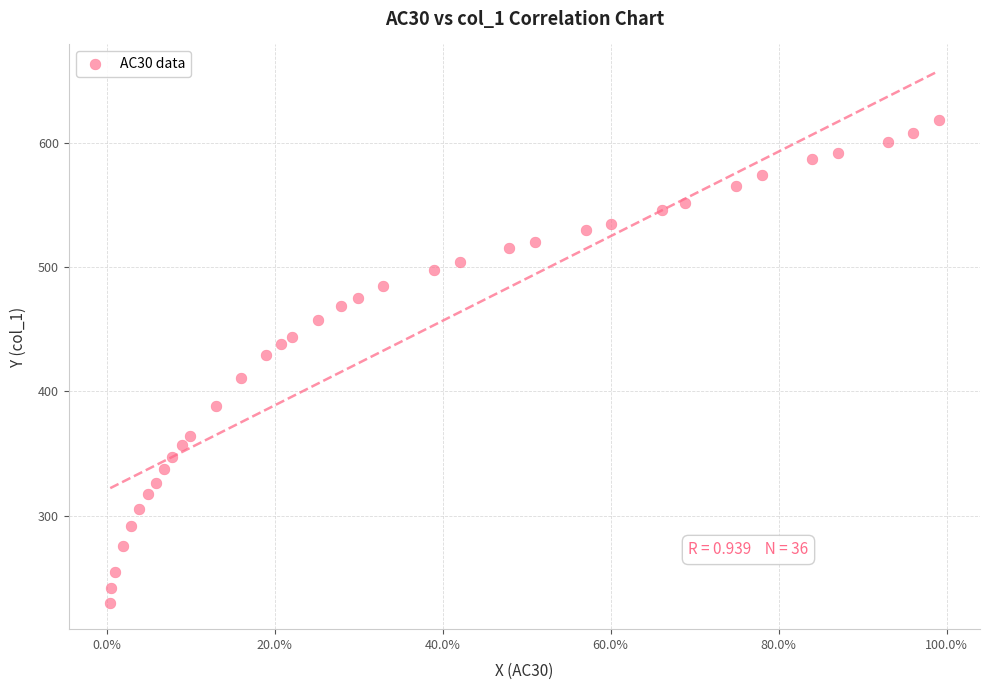

What is the range of Y values (max minus min)?

388.0